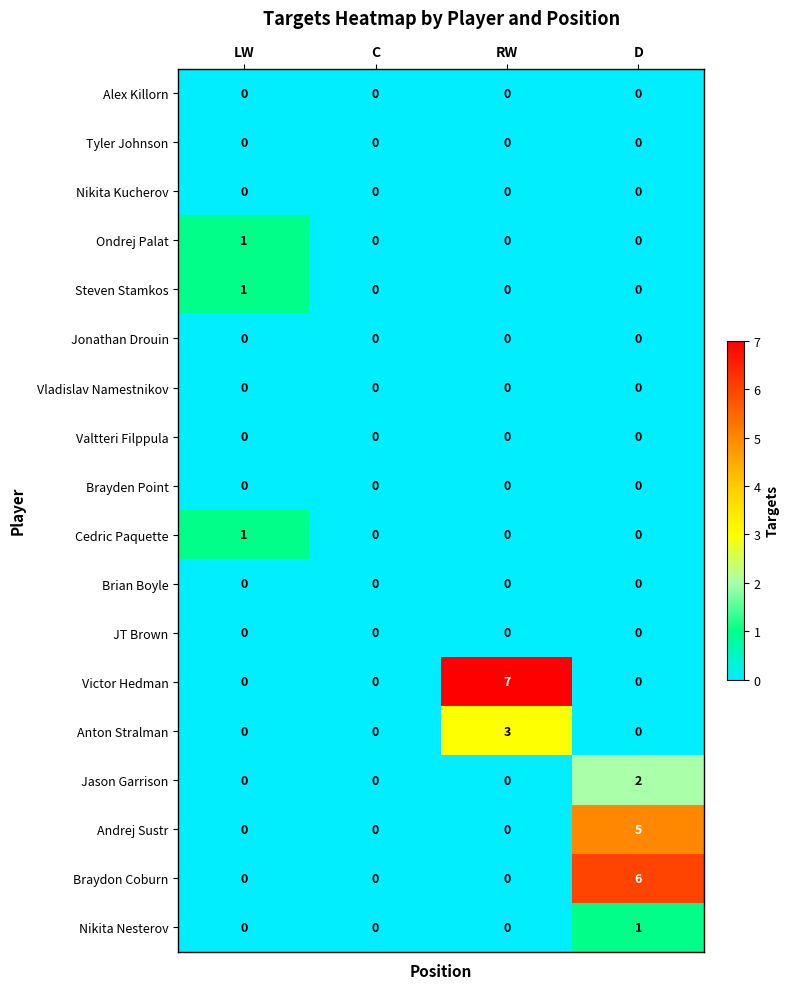

Is it true that Valtteri Filppula equals 0 at D?

True